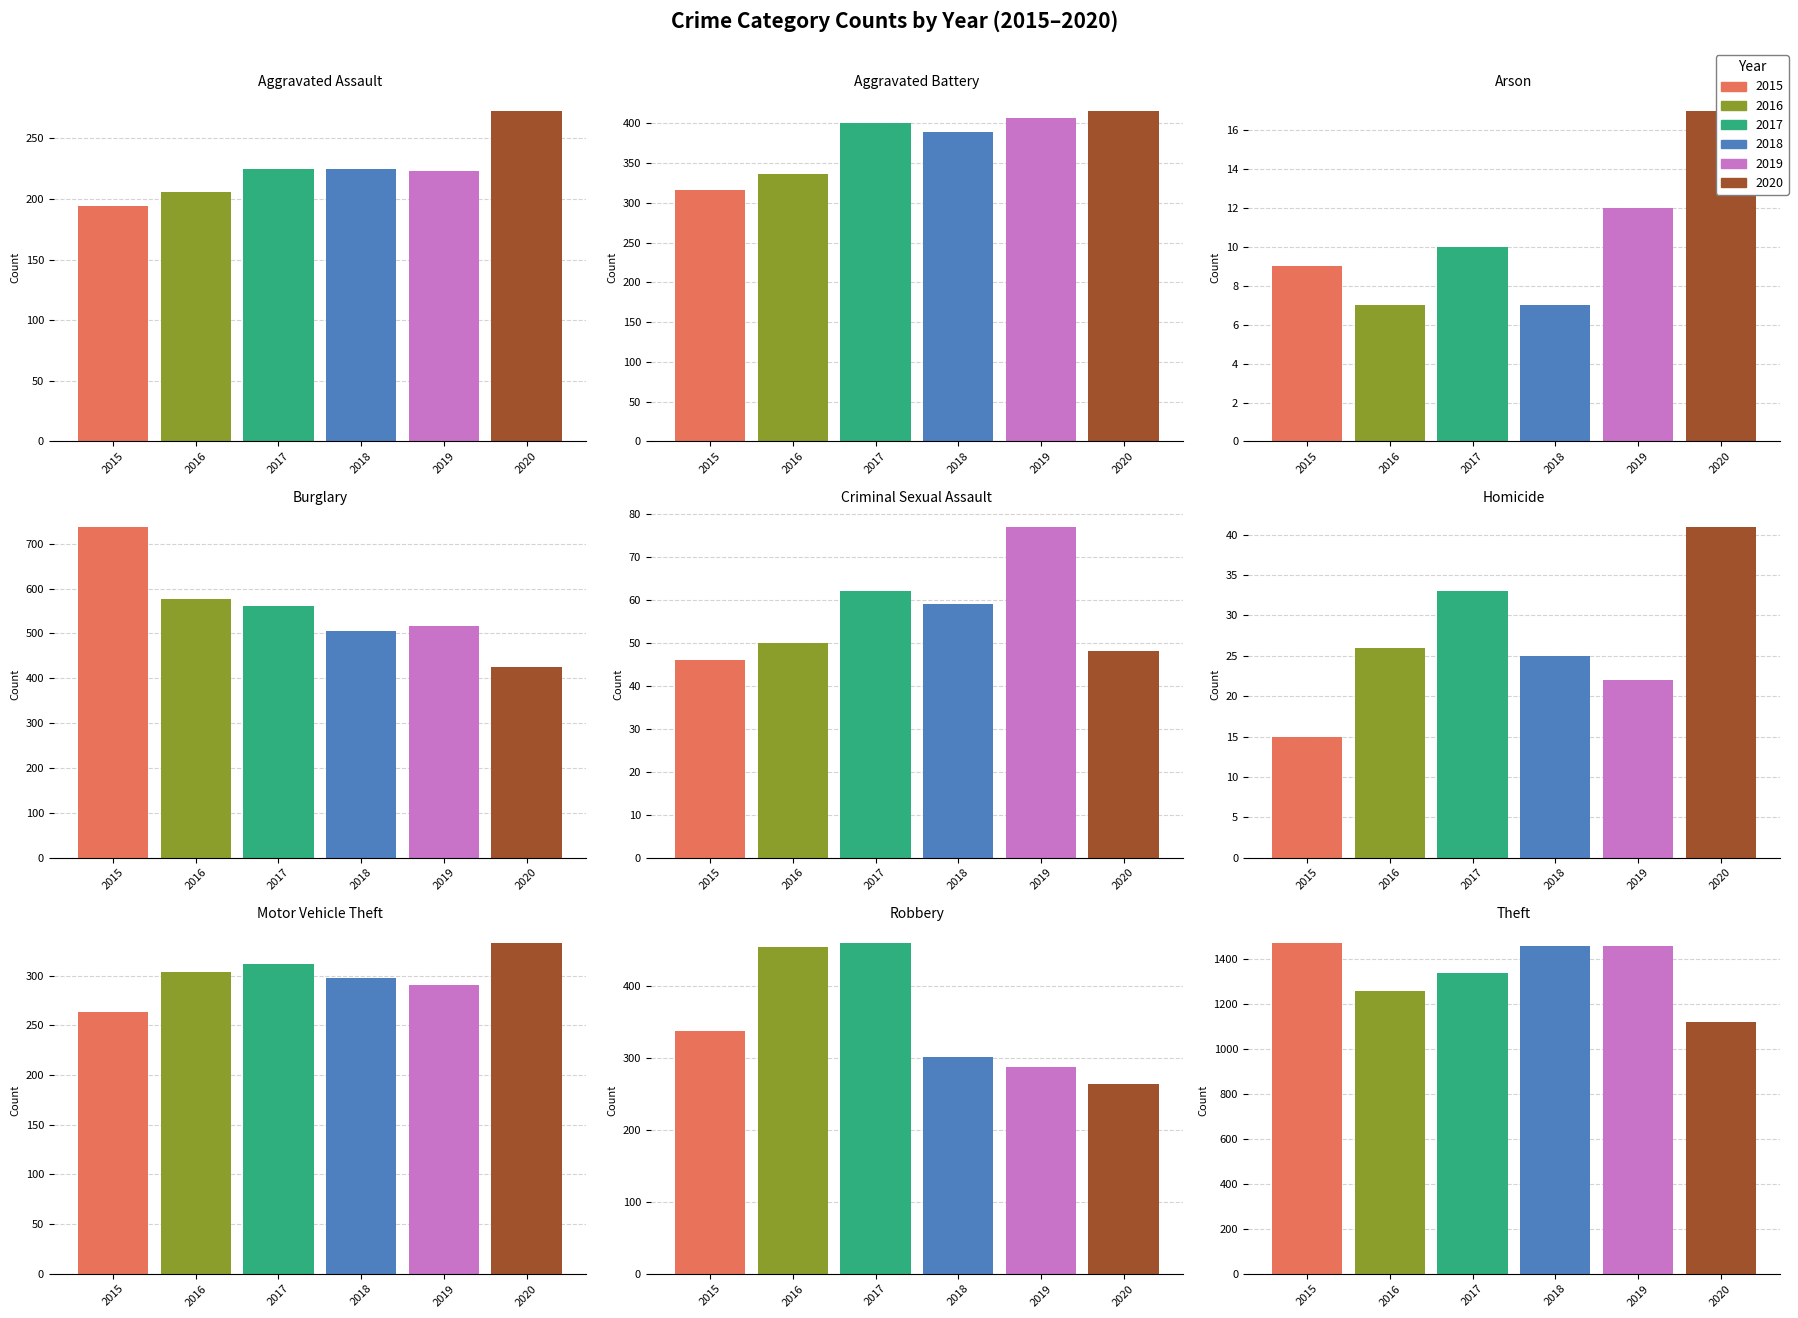

Is the value of 2017 at Burglary greater than the value of 2016 at Motor Vehicle Theft?

Yes